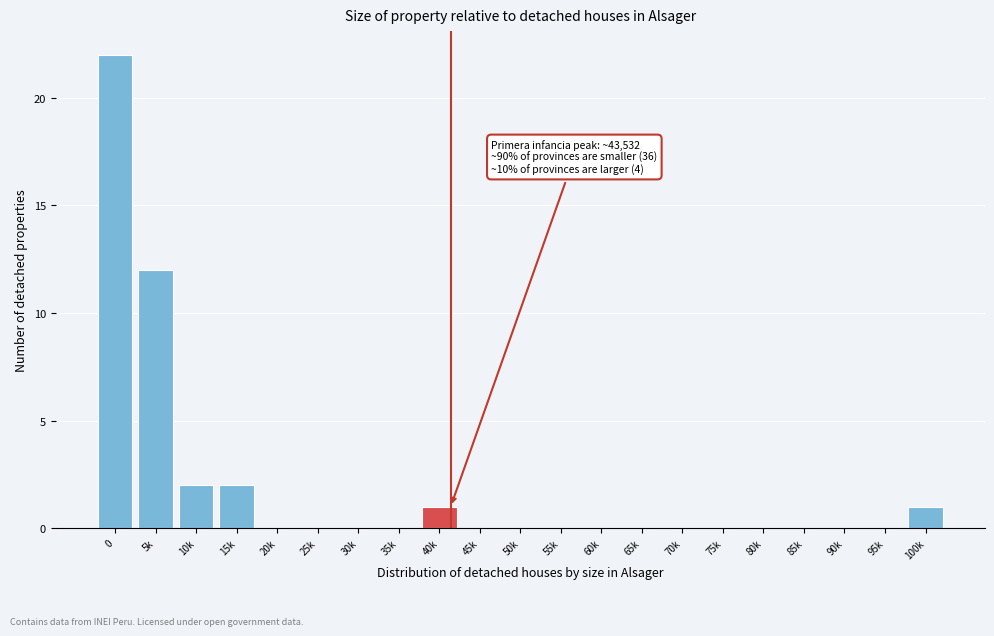

Reading left to right, list all the values displayed in this chart.

0=22	5k=12	10k=2	15k=2	20k=0	25k=0	30k=0	35k=0	40k=1	45k=0	50k=0	55k=0	60k=0	65k=0	70k=0	75k=0	80k=0	85k=0	90k=0	95k=0	100k=1